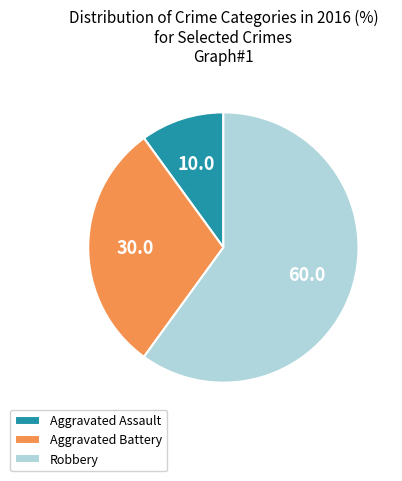

Rank the categories by value from lowest to highest.

Aggravated Assault, Aggravated Battery, Robbery